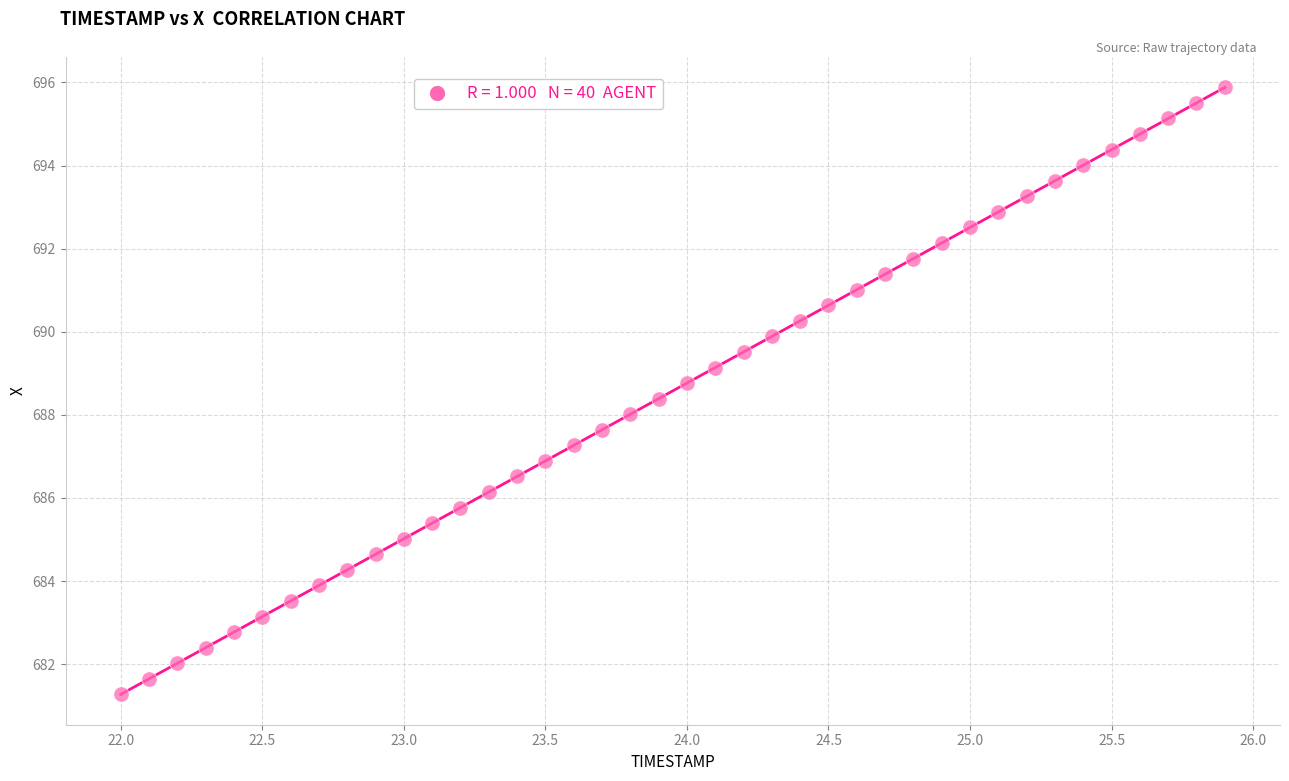

What is the range of X values (max minus min)?

3.9